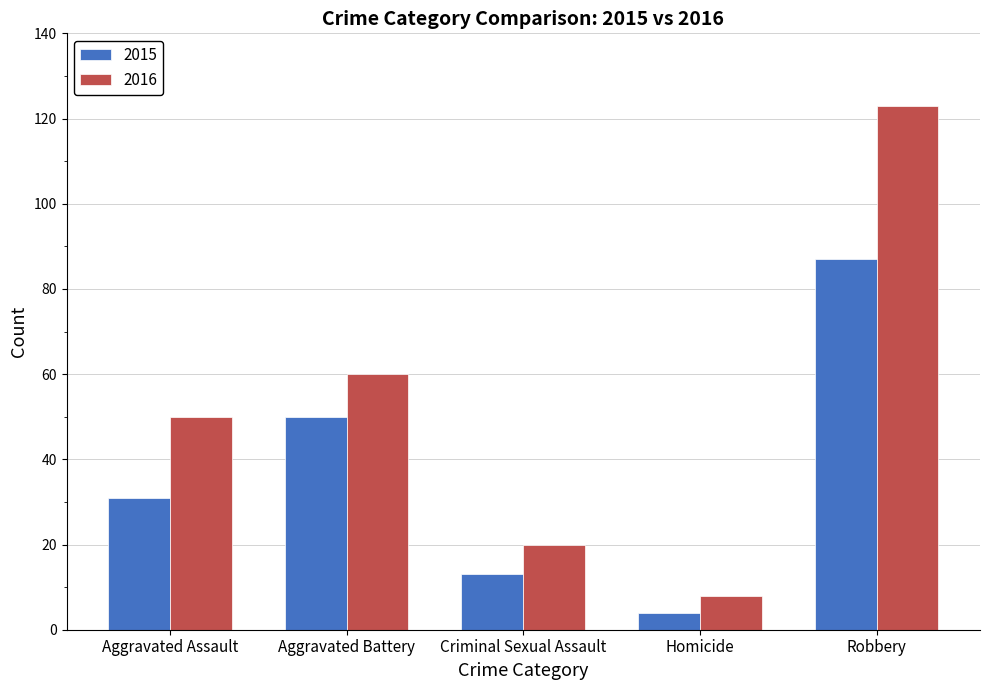

At which category is the sum across all series the highest?

Robbery